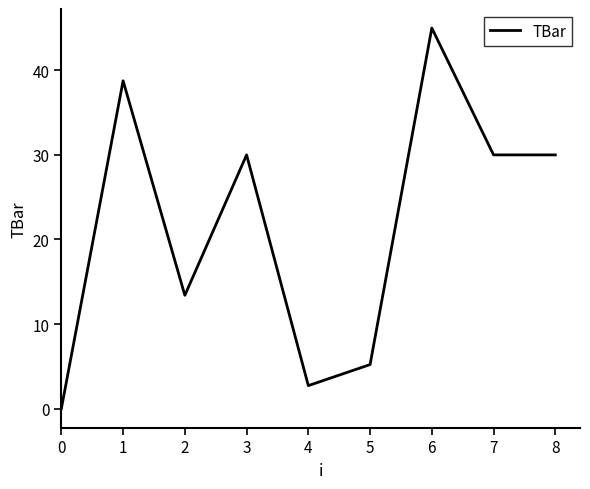

Which has a higher value, 8 or 2?

8